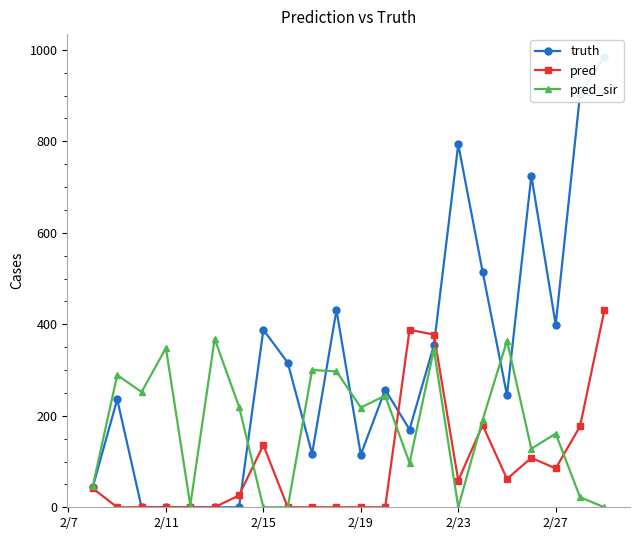

Count the number of categories in the chart.

22